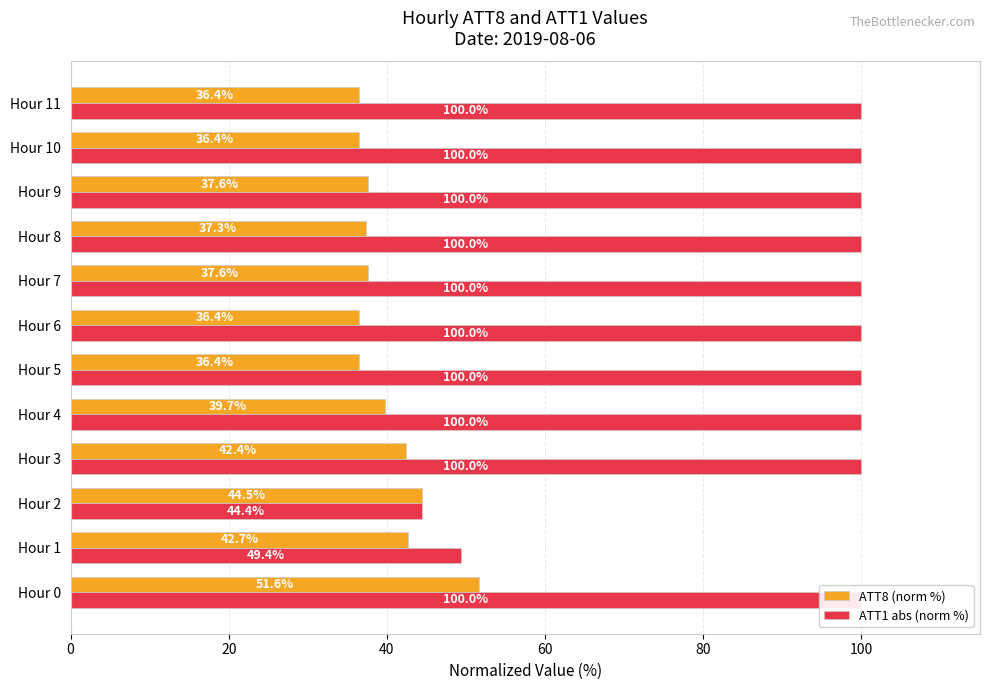

Rank the series at Hour 5 from lowest to highest value.

ATT8 (norm %), ATT1 abs (norm %)